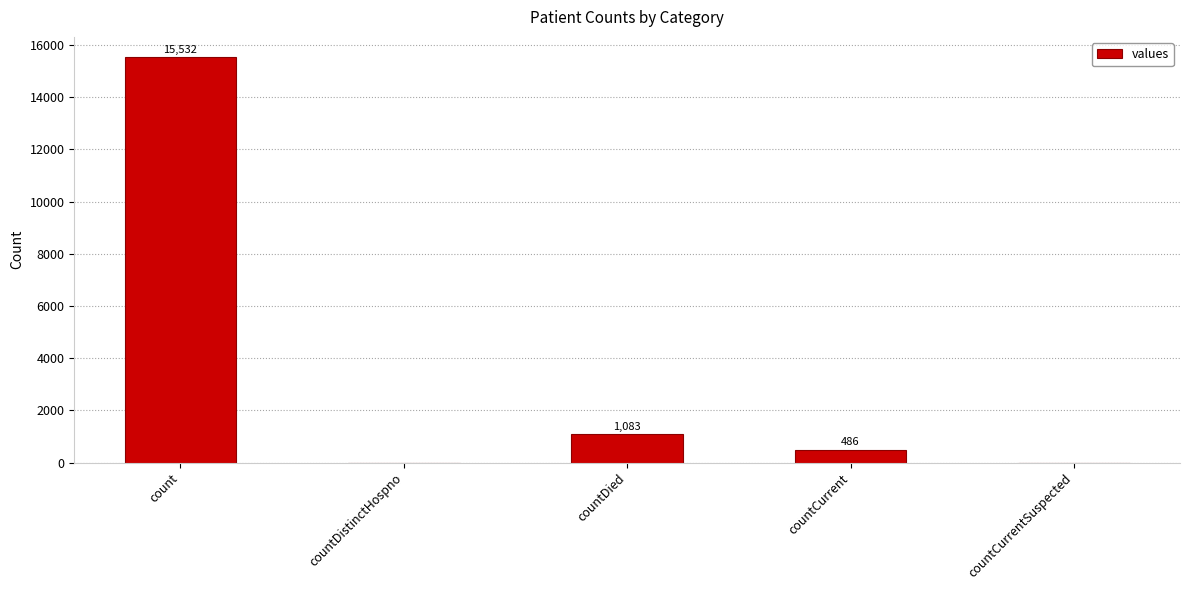

Where is the data nearest to the value 7766?

countDied